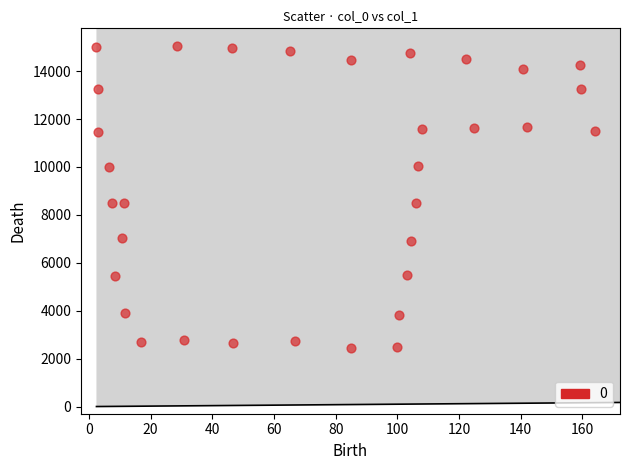

What is the range of Y values (max minus min)?

12589.0